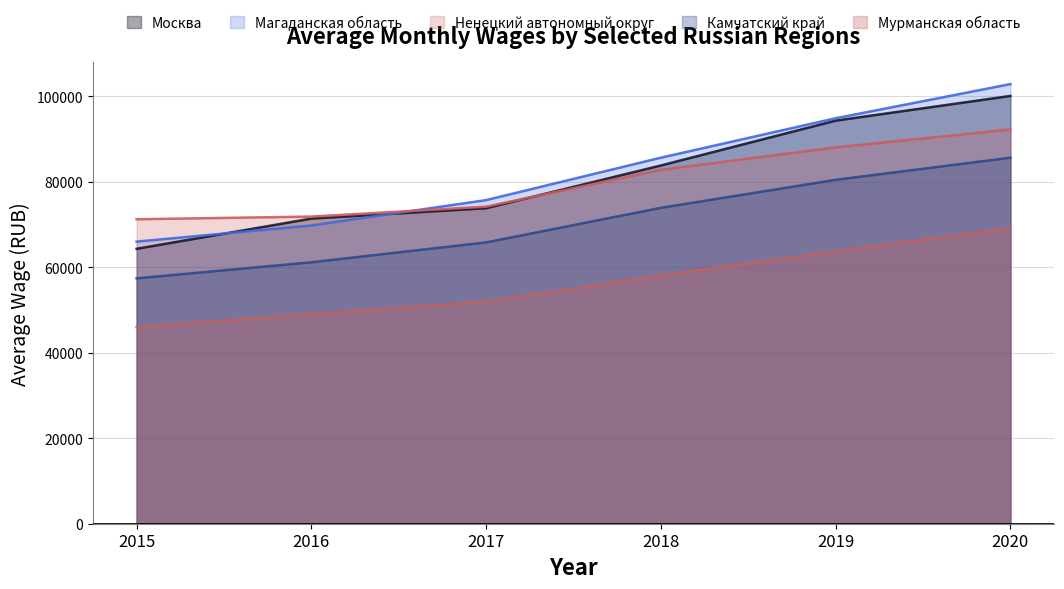

Which category has the lowest value in the Магаданская область series?

2015